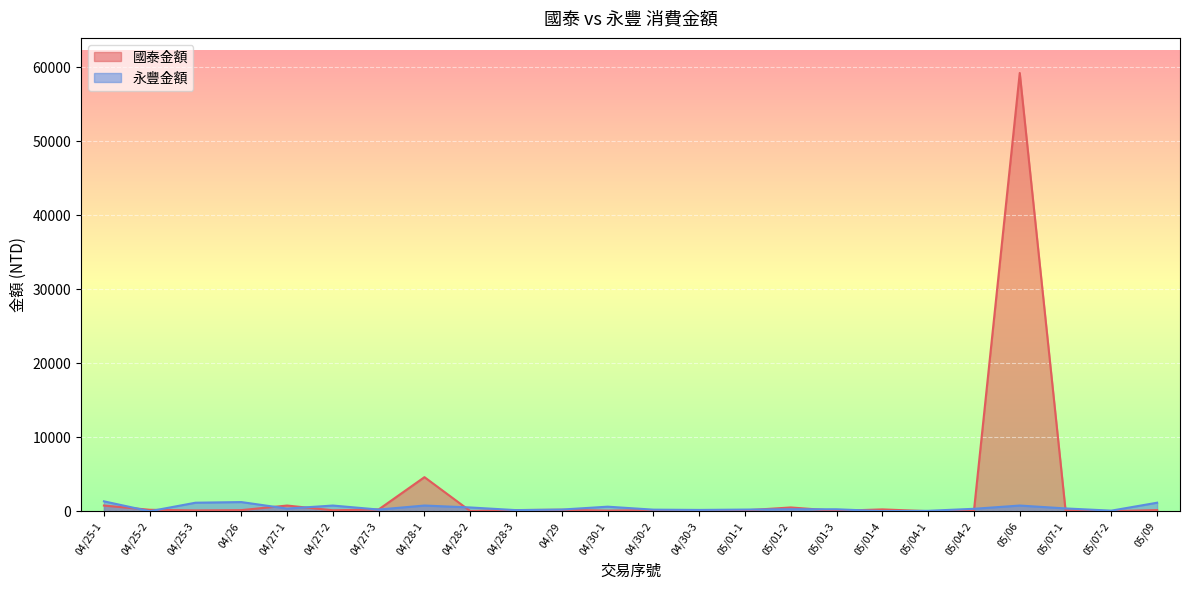

What is the label of the 6th point from the left?

04/27-2